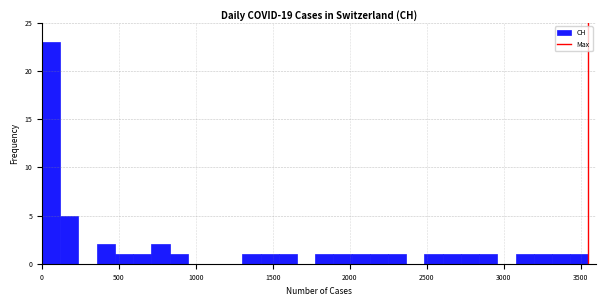

Around what value on the x-axis is the tallest bar? Give the approximate position of its centre, as read against the axis.

50